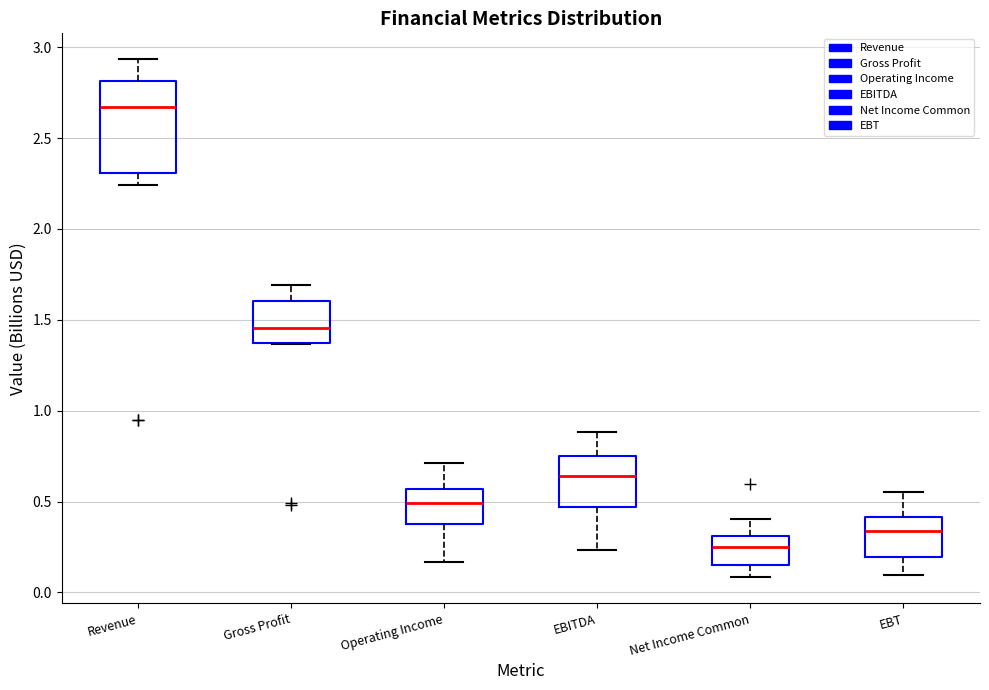

Reading left to right, transcribe this box plot: for each box, give where its median line is, the range the box spans, and where its two whiskers end, as read against the y-axis. The values are not printed on the chart, so give them approximately, as read against the axis.

Revenue: median 2.65, box 2.30 to 2.80, whiskers 2.25 to 2.95
Gross Profit: median 1.45, box 1.35 to 1.60, whiskers 1.35 to 1.70
Operating Income: median 0.50, box 0.40 to 0.55, whiskers 0.15 to 0.70
EBITDA: median 0.65, box 0.45 to 0.75, whiskers 0.25 to 0.90
Net Income Common: median 0.25, box 0.15 to 0.30, whiskers 0.10 to 0.40
EBT: median 0.35, box 0.20 to 0.40, whiskers 0.10 to 0.55